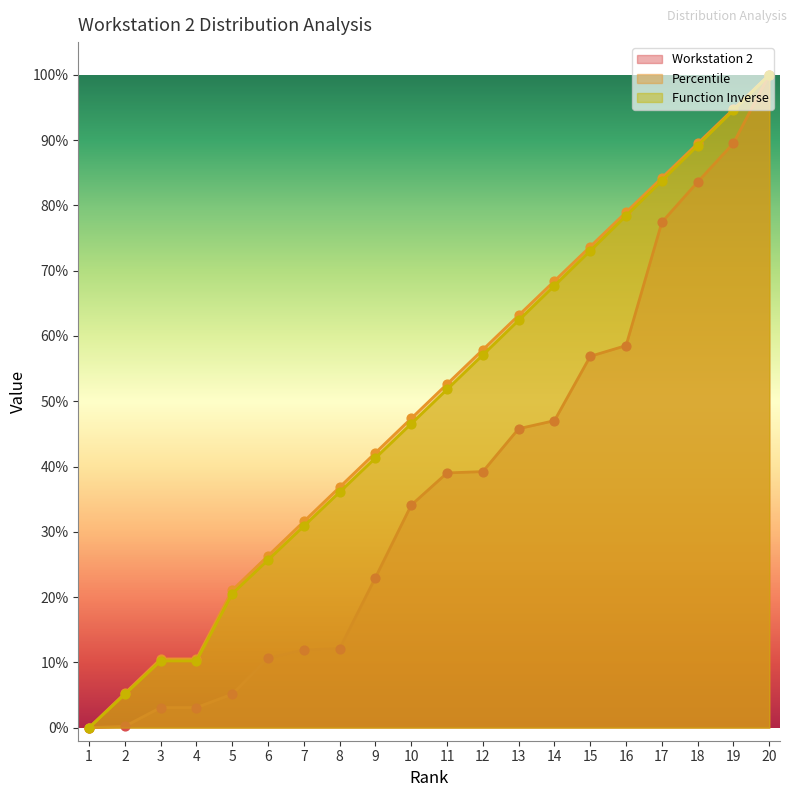

What is the total value across all series at 5?

0.5